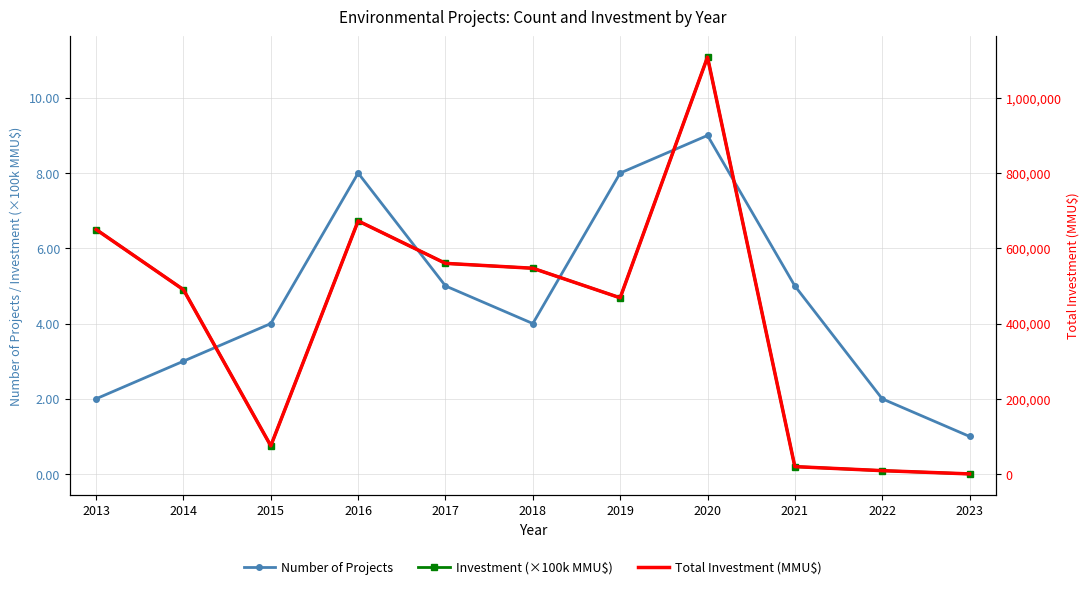

What is the average value of the Number of Projects series?

4.6